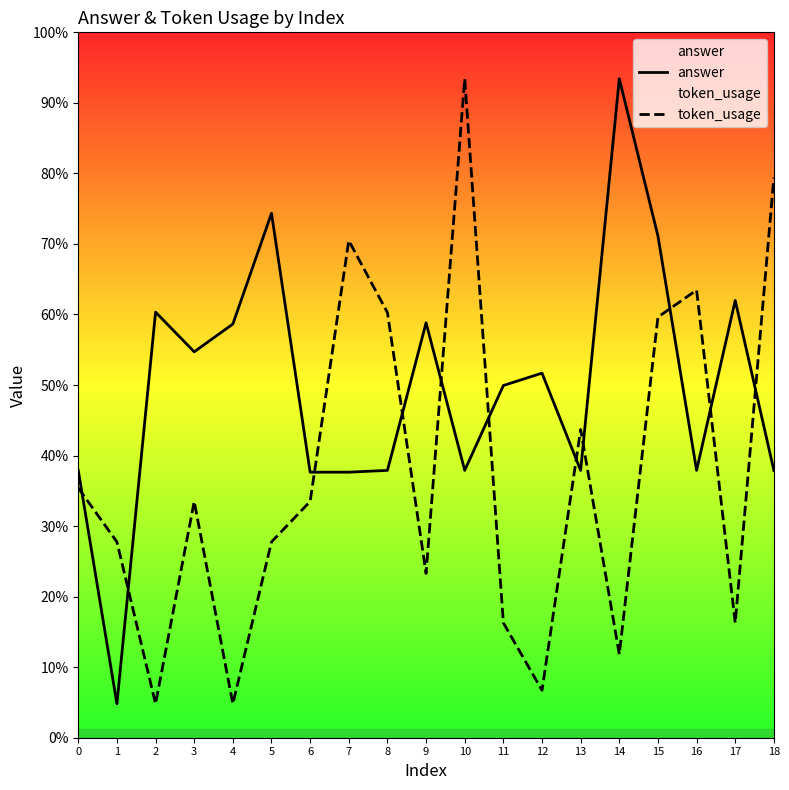

Reading left to right, extract all data points from this chart.

answer: 0=9860.8	1=8667.7	2=10669.6	3=10466.8	4=10608.6	5=11174.6	6=9851.4	7=9851.6	8=9860.8	9=10614.9	10=9860.8	11=10294.5	12=10357.8	13=9860.8	14=11862.4	15=11058.7	16=9860.8	17=10729.3	18=9860.8
token_usage: 0=9770.9	1=9495.1	2=8667.7	3=9701.9	4=8667.7	5=9495.1	6=9701.9	7=11035.0	8=10667.2	9=9334.2	10=11862.4	11=9081.4	12=8736.6	13=10069.7	14=8920.5	15=10644.3	16=10782.2	17=9081.4	18=11356.8